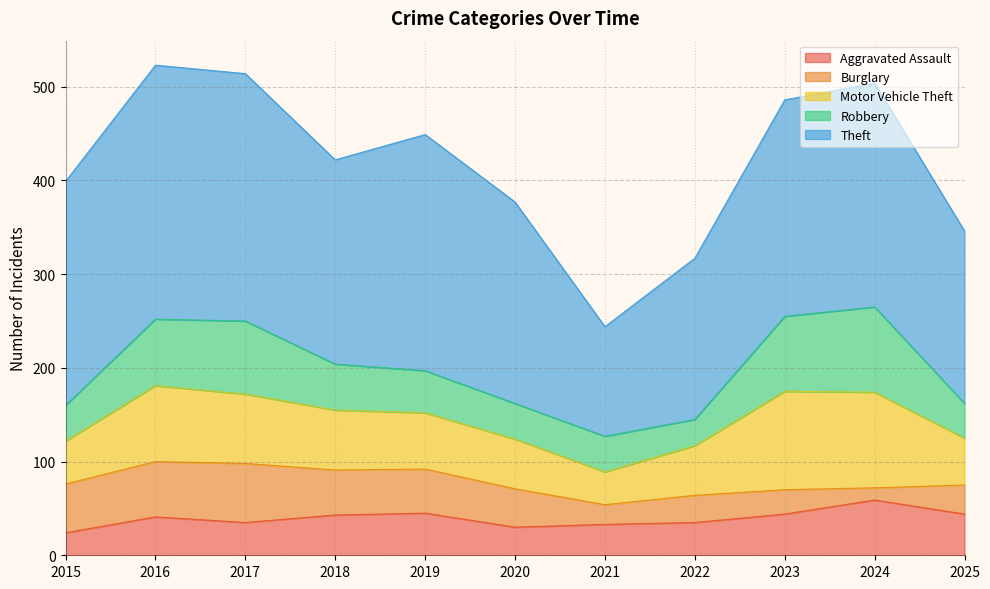

Rank the series at 2023 from lowest to highest value.

Burglary, Aggravated Assault, Robbery, Motor Vehicle Theft, Theft